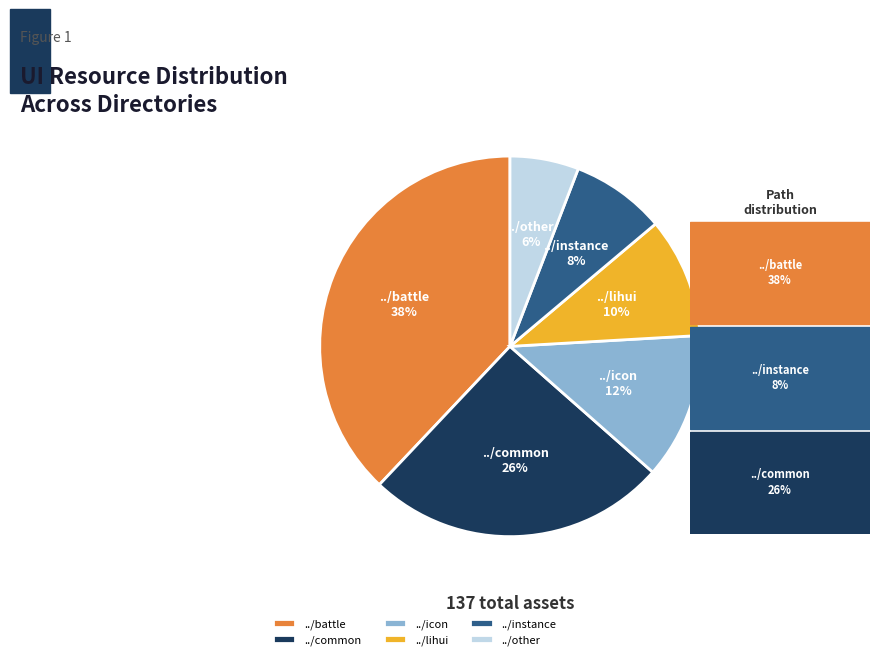

Is the sum of ../common and ../icon greater than half?

No